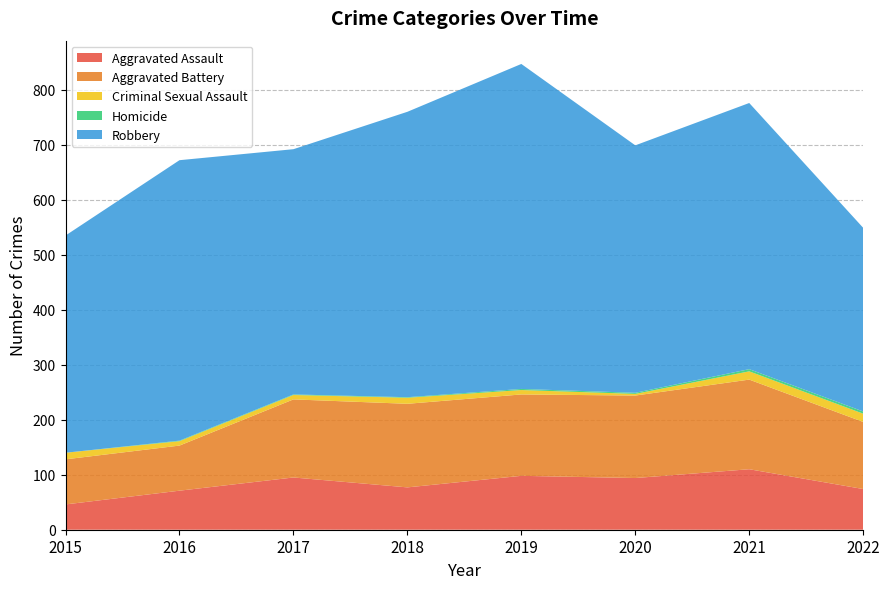

Which category has the lowest value in the Homicide series?

2015